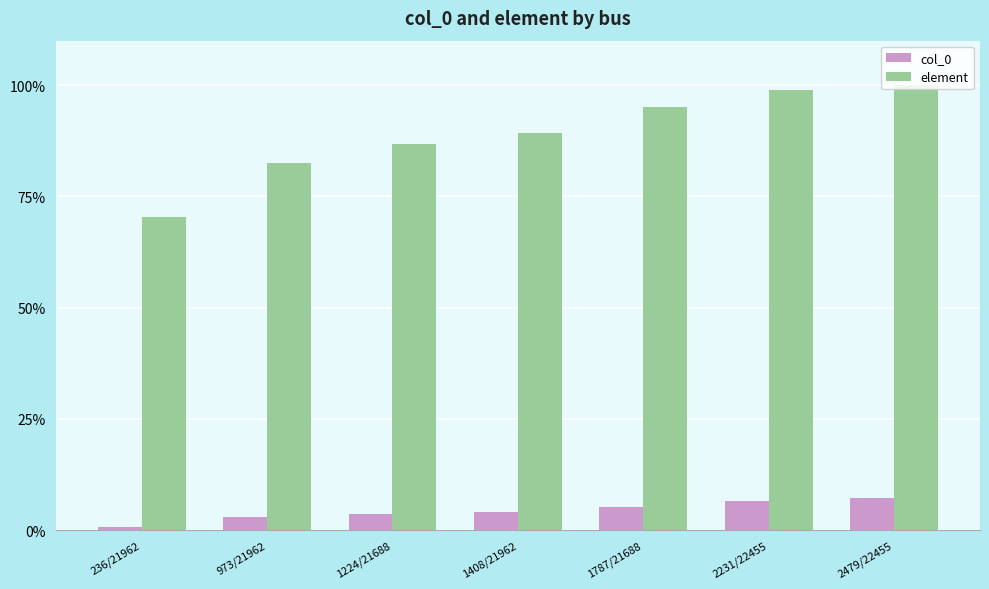

Is the value of col_0 at 1408/21962 greater than the value of element at 236/21962?

No